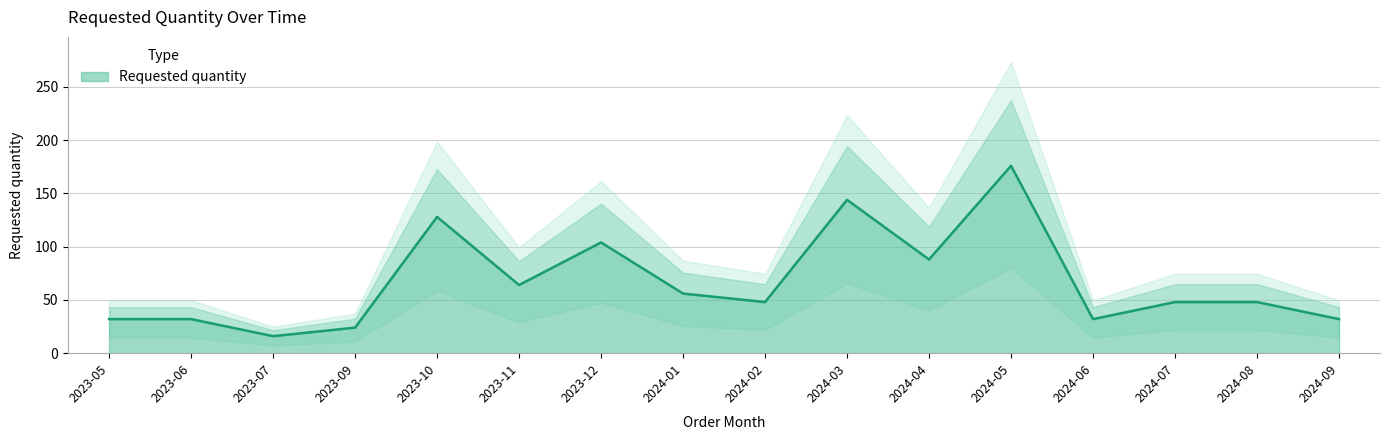

What value does the data have at 2023-06?

32